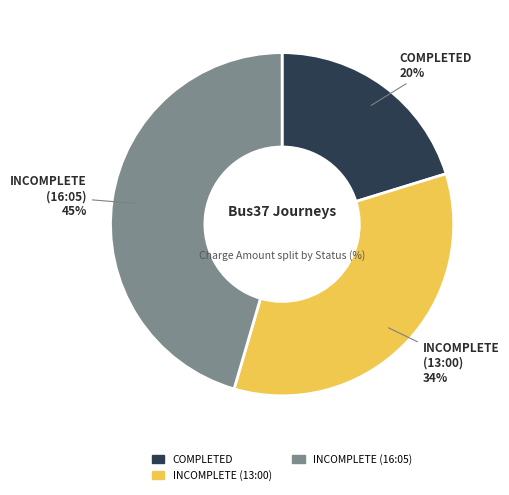

Is there any slice that represents more than half of the pie?

No